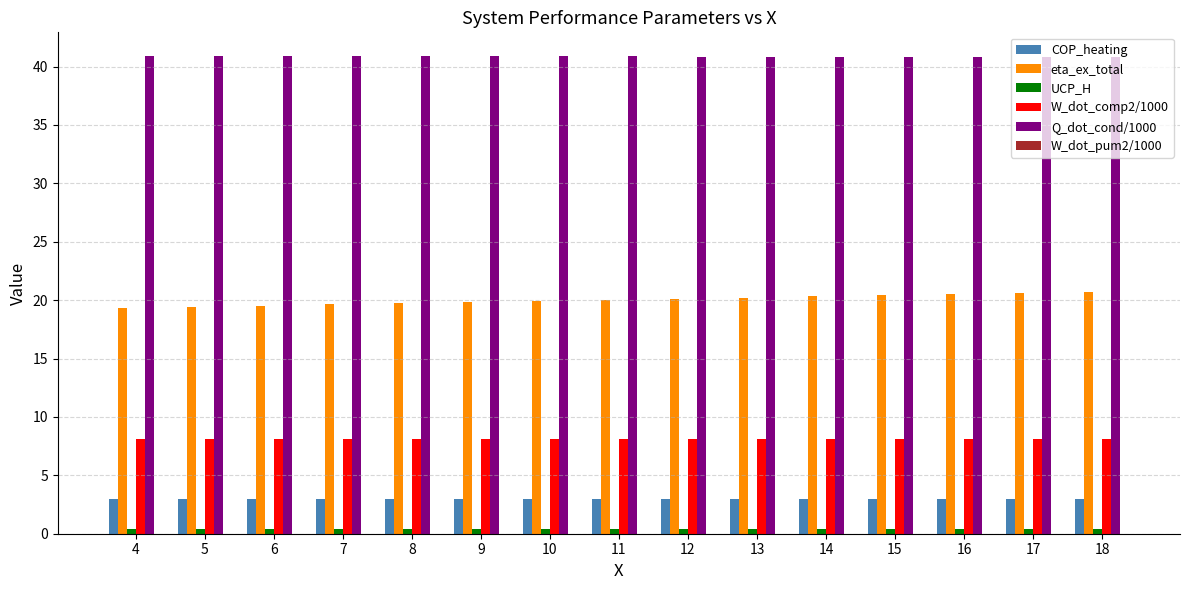

Is the value of eta_ex_total at 11 greater than the value of Q_dot_cond/1000 at 9?

No